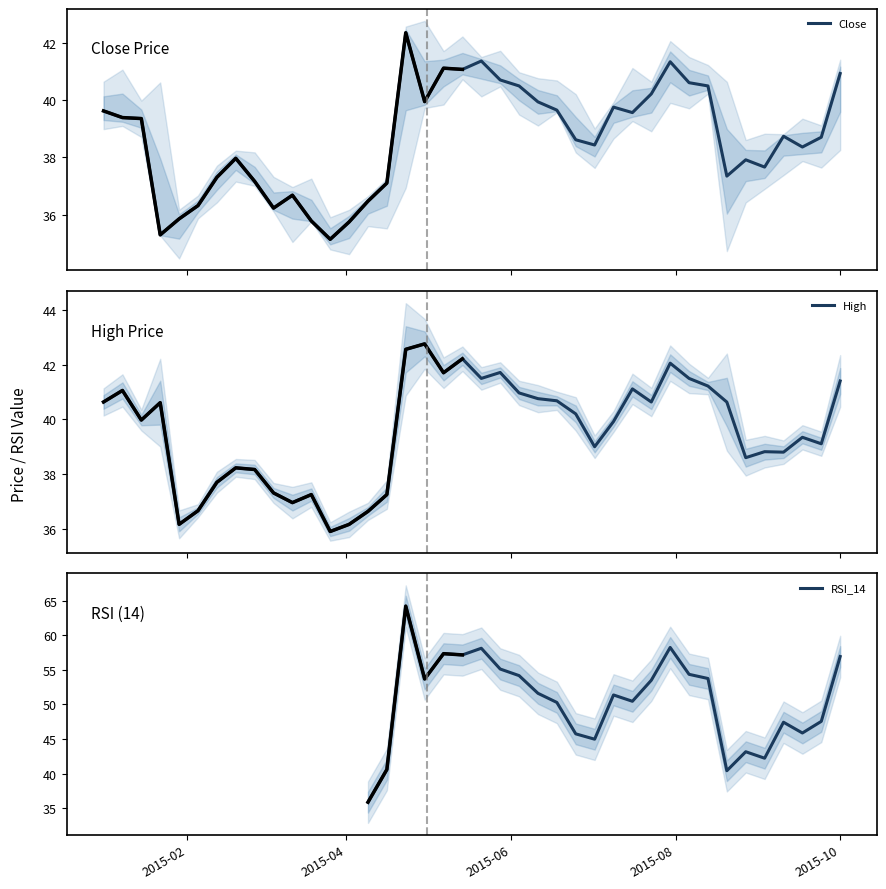

What is the minimum value for Close?

35.1